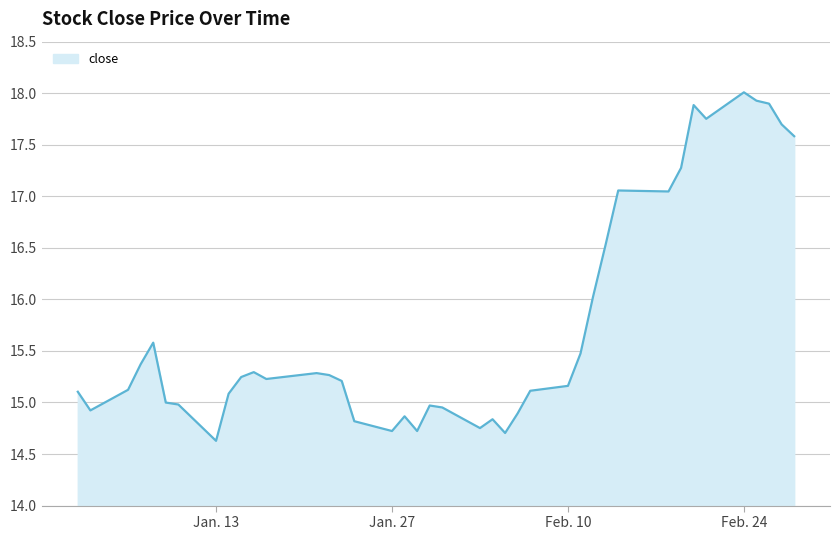

What is the greatest value displayed?

18.0